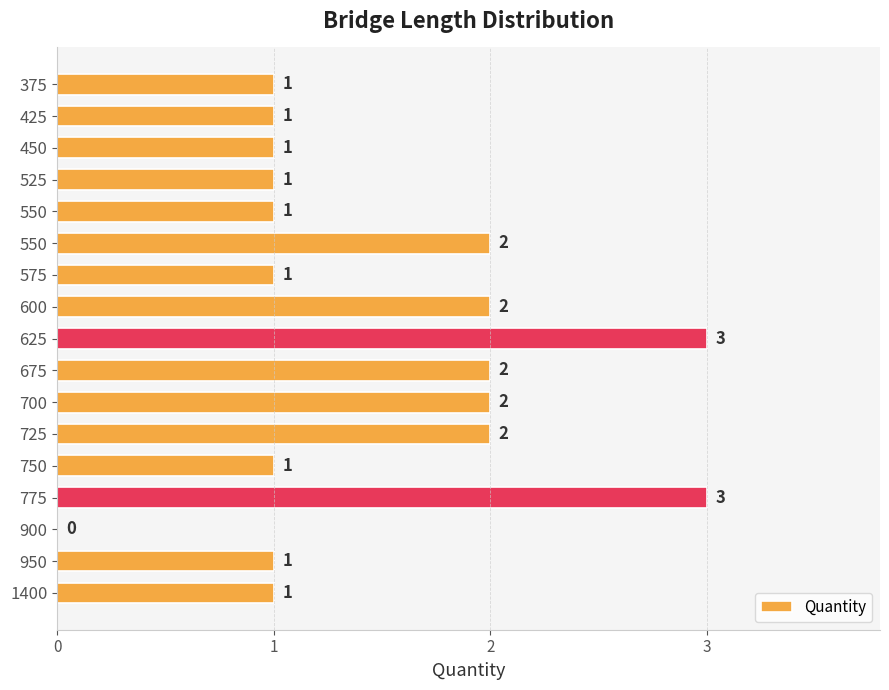

How many series are shown in this chart?

1